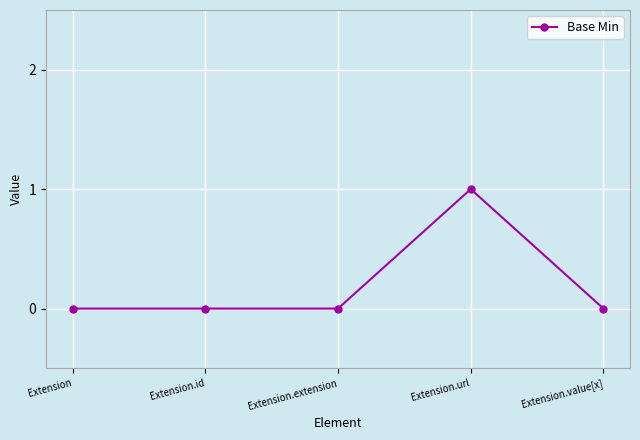

What is the label of the 5th point from the left?

Extension.value[x]